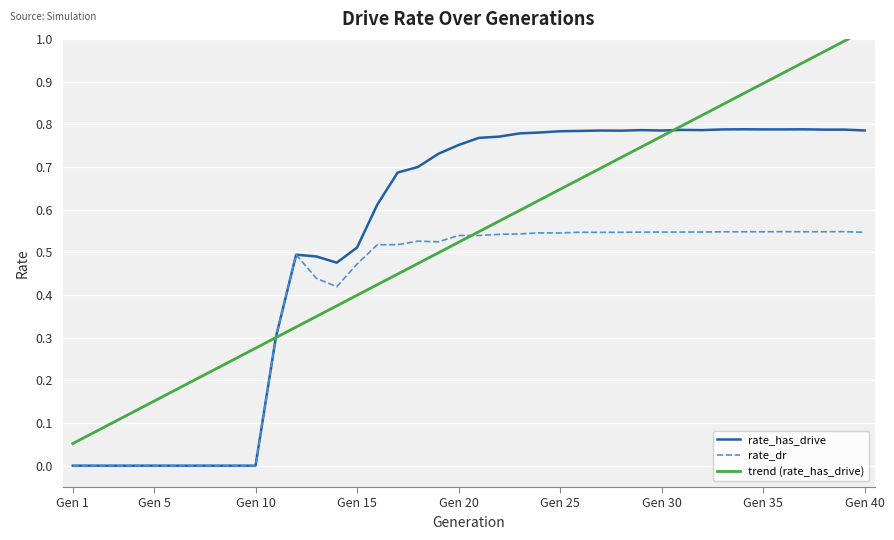

Count the number of data series in this chart.

3